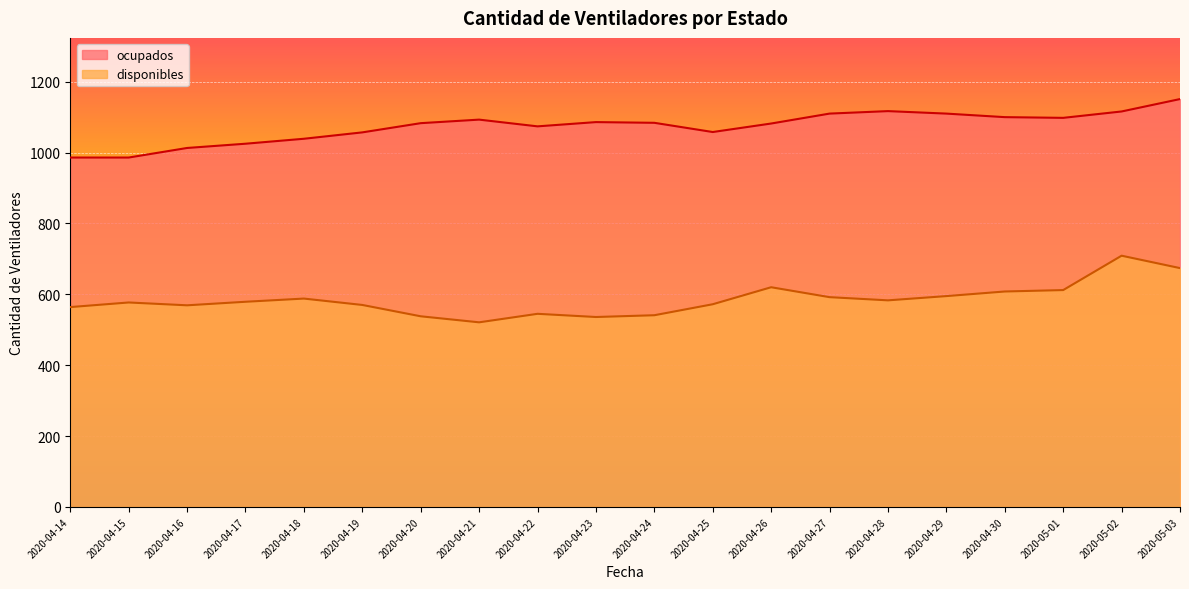

Rank the series by their average value, from highest to lowest.

ocupados, disponibles